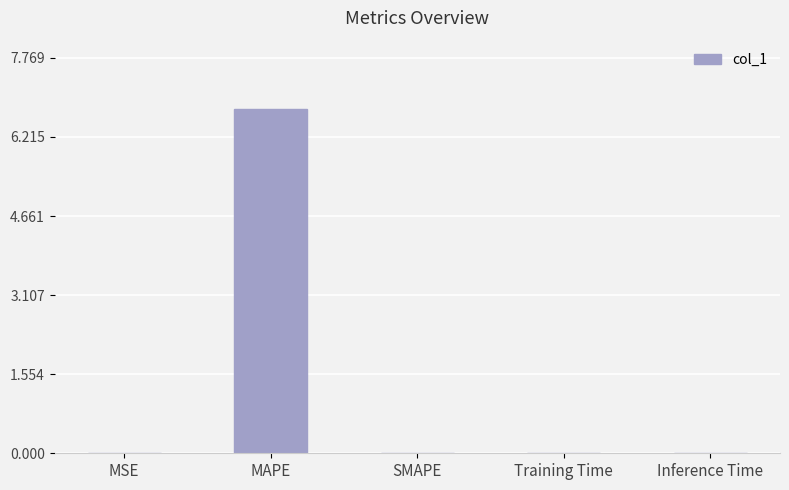

What is the sum of all values?

6.8